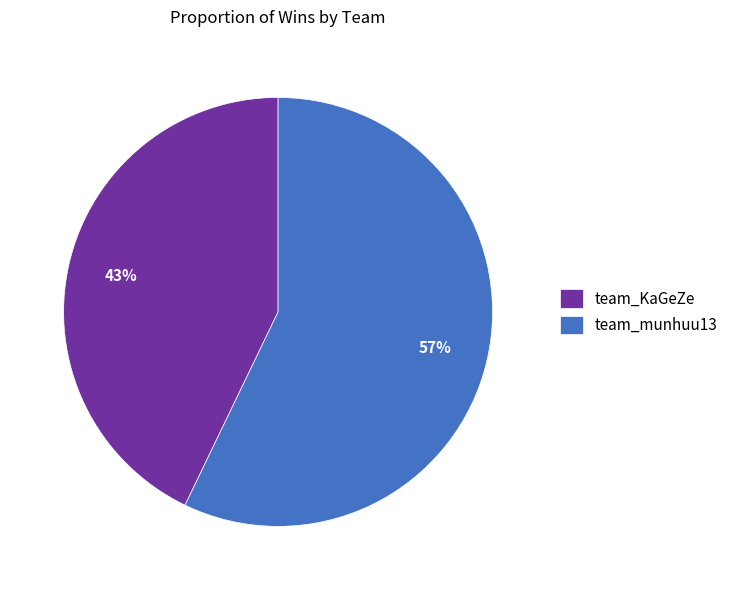

How many slices are in this pie chart?

2